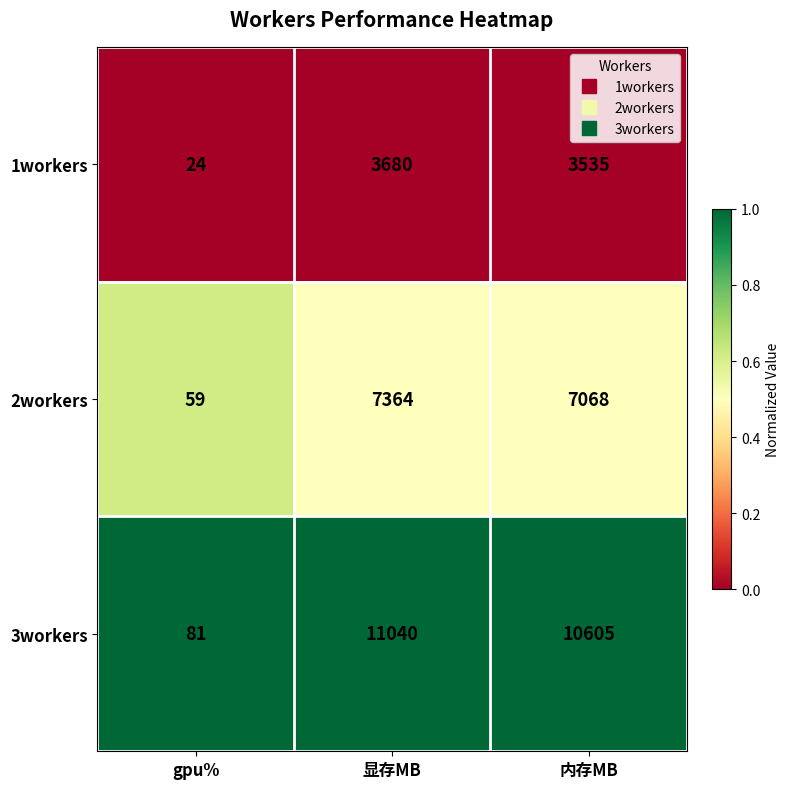

What is the spread (max minus min) of values at gpu%?

57